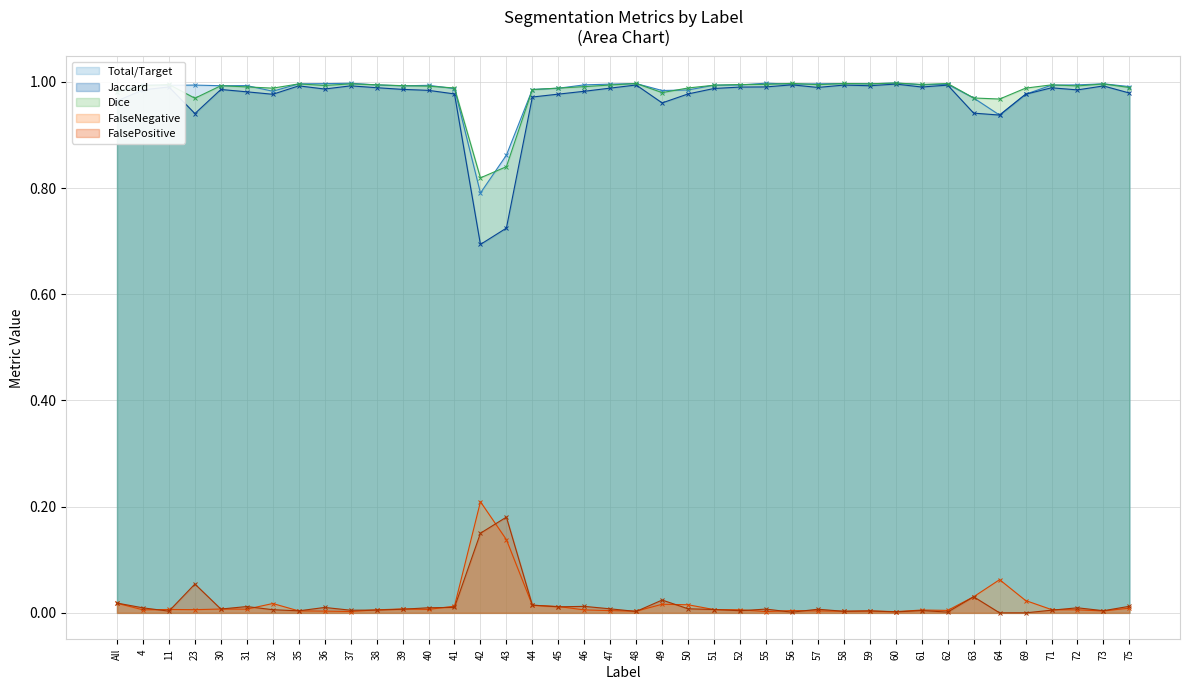

True or false: FalsePositive and Dice intersect in this chart.

False